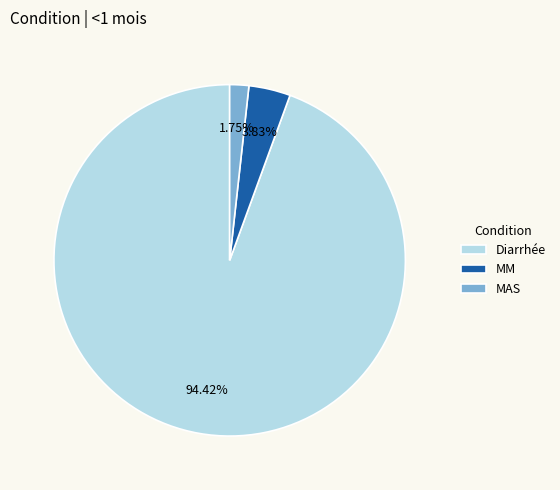

The Diarrhée slice represents 94% of the pie. True or false?

True